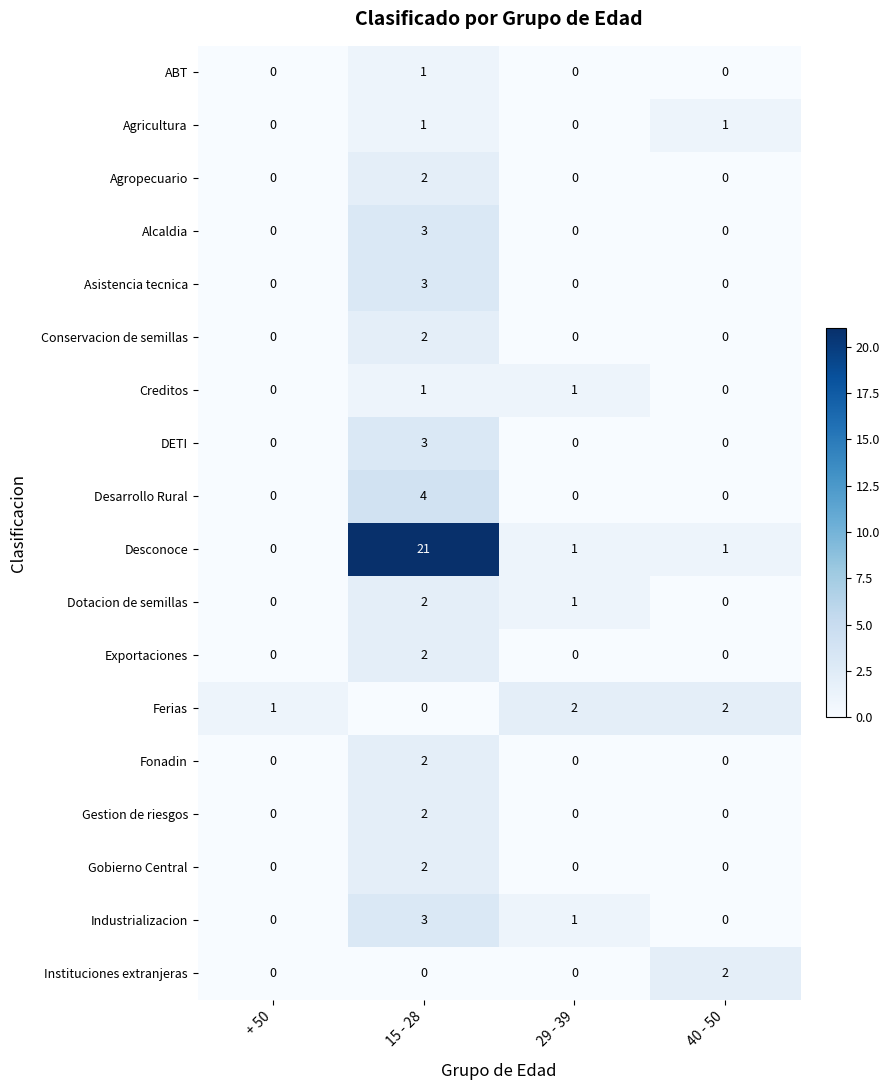

Which series has the largest range (max minus min)?

Desconoce